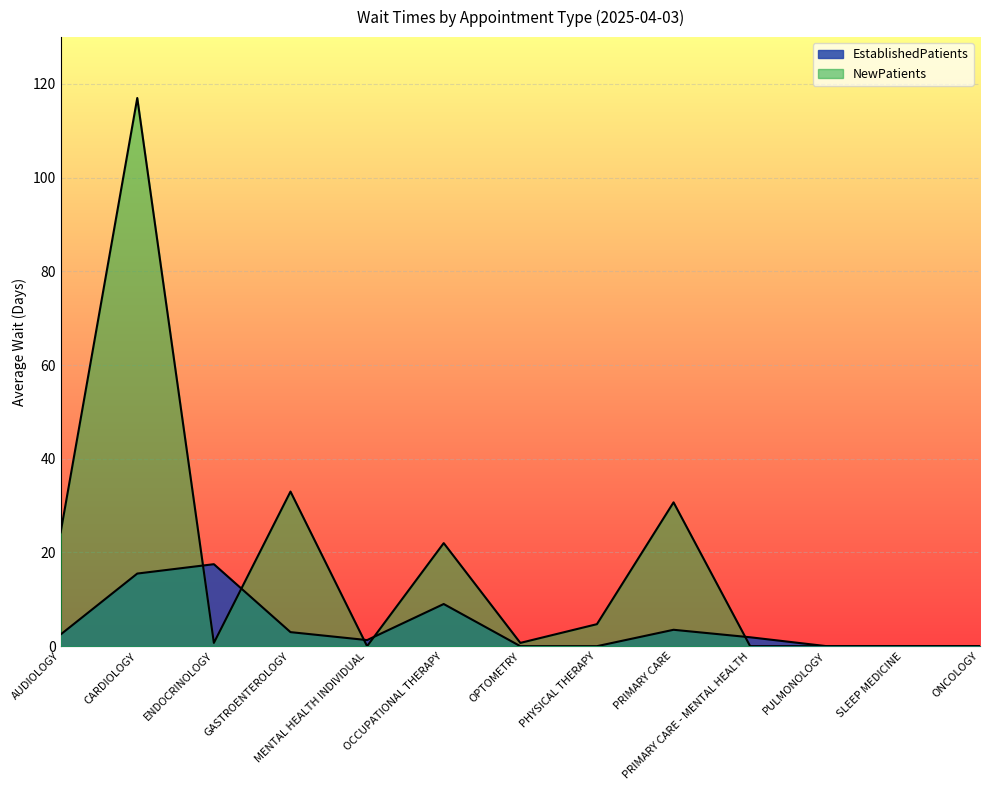

In EstablishedPatients, how many points are higher than both neighbors (excluding endpoints)?

3